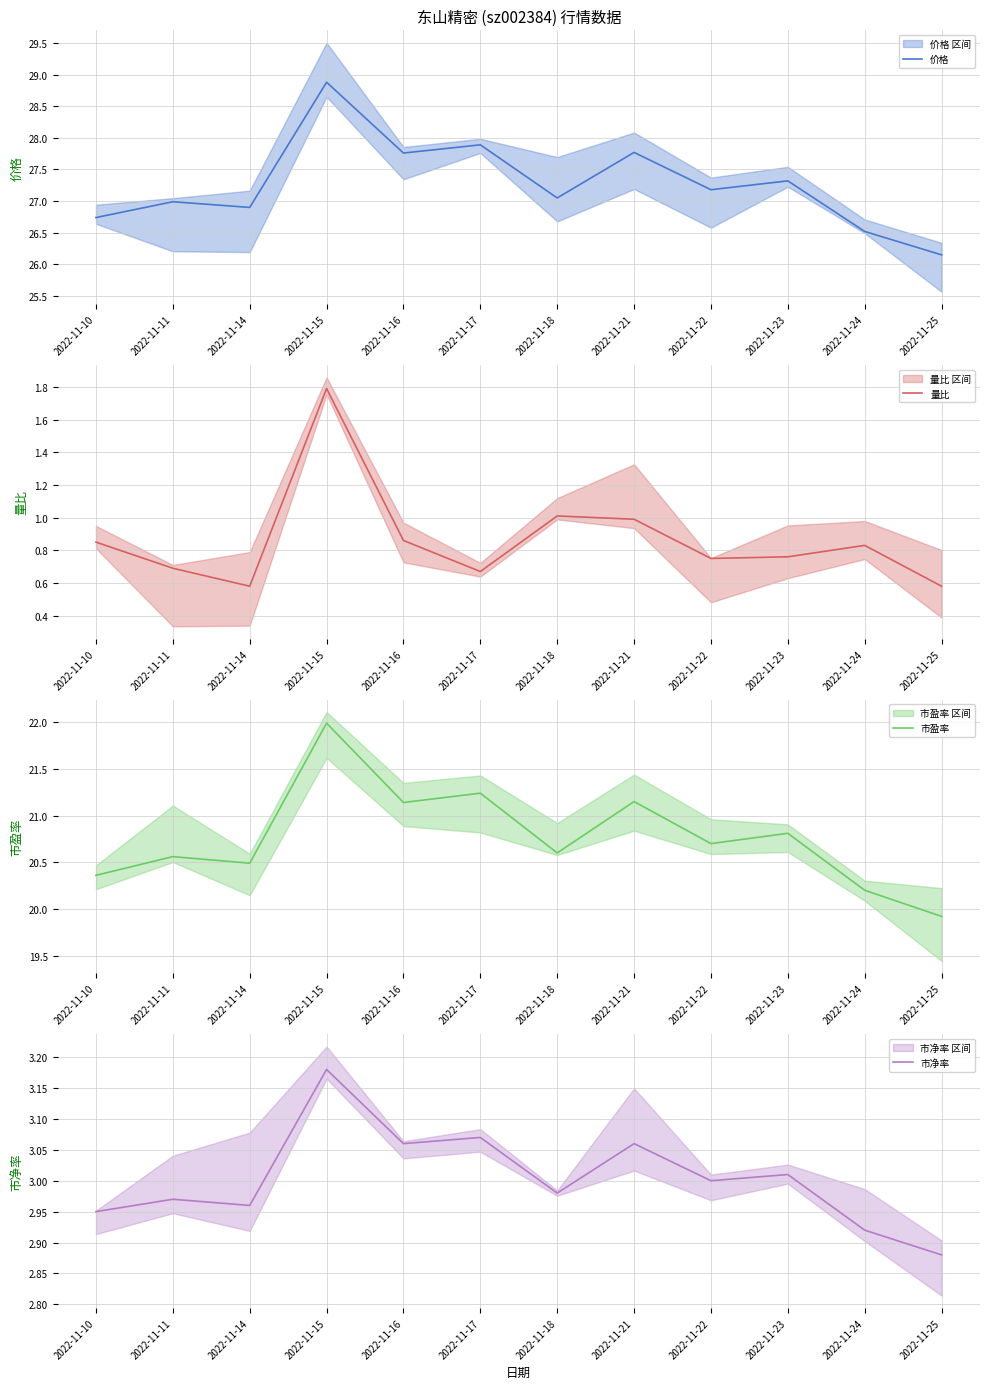

Reading left to right, transcribe all the data shown in this chart.

价格: 2022-11-10=26.7	2022-11-11=27.0	2022-11-14=26.9	2022-11-15=28.9	2022-11-16=27.8	2022-11-17=27.9	2022-11-18=27.1	2022-11-21=27.8	2022-11-22=27.2	2022-11-23=27.3	2022-11-24=26.5	2022-11-25=26.1
量比: 2022-11-10=0.8	2022-11-11=0.7	2022-11-14=0.6	2022-11-15=1.8	2022-11-16=0.9	2022-11-17=0.7	2022-11-18=1.0	2022-11-21=1.0	2022-11-22=0.8	2022-11-23=0.8	2022-11-24=0.8	2022-11-25=0.6
市盈率: 2022-11-10=20.4	2022-11-11=20.6	2022-11-14=20.5	2022-11-15=22.0	2022-11-16=21.1	2022-11-17=21.2	2022-11-18=20.6	2022-11-21=21.1	2022-11-22=20.7	2022-11-23=20.8	2022-11-24=20.2	2022-11-25=19.9
市净率: 2022-11-10=3.0	2022-11-11=3.0	2022-11-14=3.0	2022-11-15=3.2	2022-11-16=3.1	2022-11-17=3.1	2022-11-18=3.0	2022-11-21=3.1	2022-11-22=3.0	2022-11-23=3.0	2022-11-24=2.9	2022-11-25=2.9